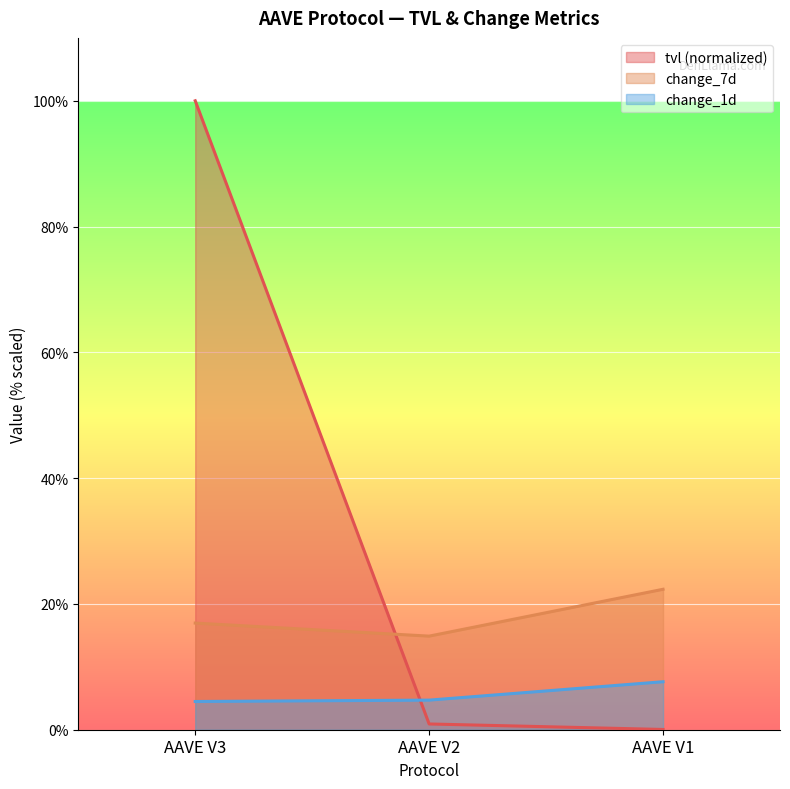

Which series has the widest spread of values?

tvl (normalized)